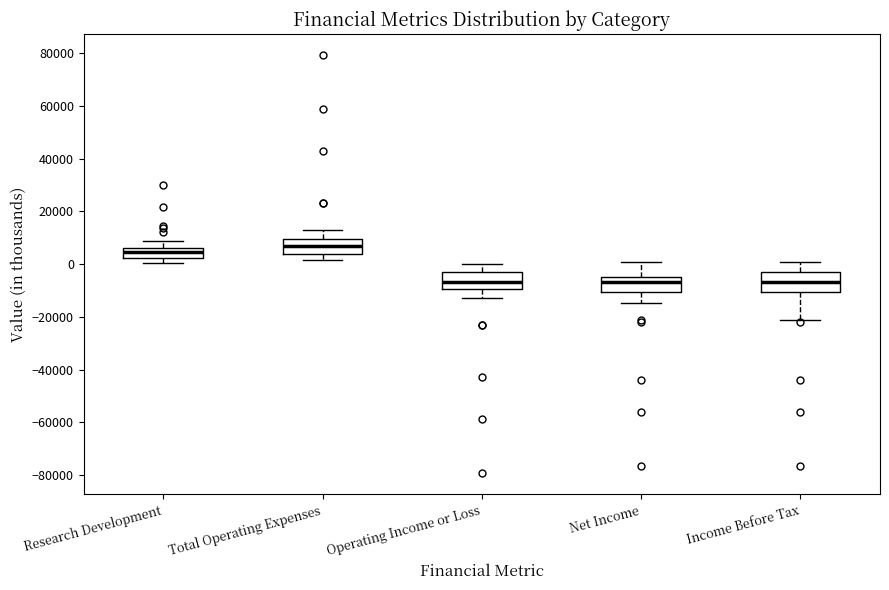

Reading left to right, read every box against the y-axis: the position of its median line, the range the box covers, and the ends of its whiskers. The values are not printed on the chart, so give them approximately, as read against the axis.

Research Development: median 4000, box 2000 to 6000, whiskers 0 to 8000
Total Operating Expenses: median 6000, box 4000 to 10000, whiskers 2000 to 12000
Operating Income or Loss: median -6000, box -10000 to -4000, whiskers -12000 to 0
Net Income: median -6000, box -10000 to -4000, whiskers -14000 to 0
Income Before Tax: median -6000, box -10000 to -2000, whiskers -22000 to 0